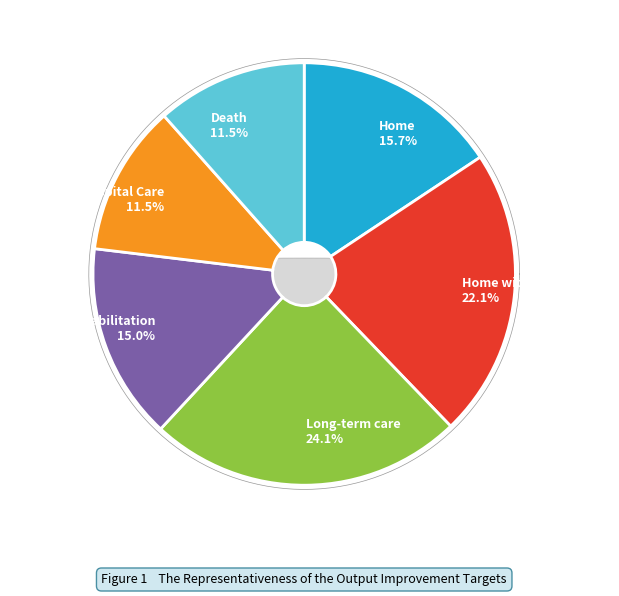

To the nearest percent, what portion does Death represent?

12%